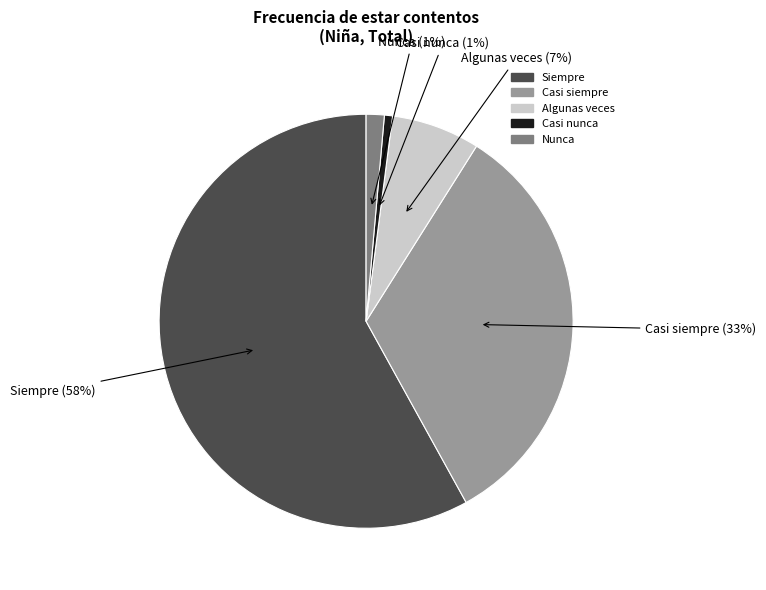

Which slice represents more than half of the pie?

Siempre